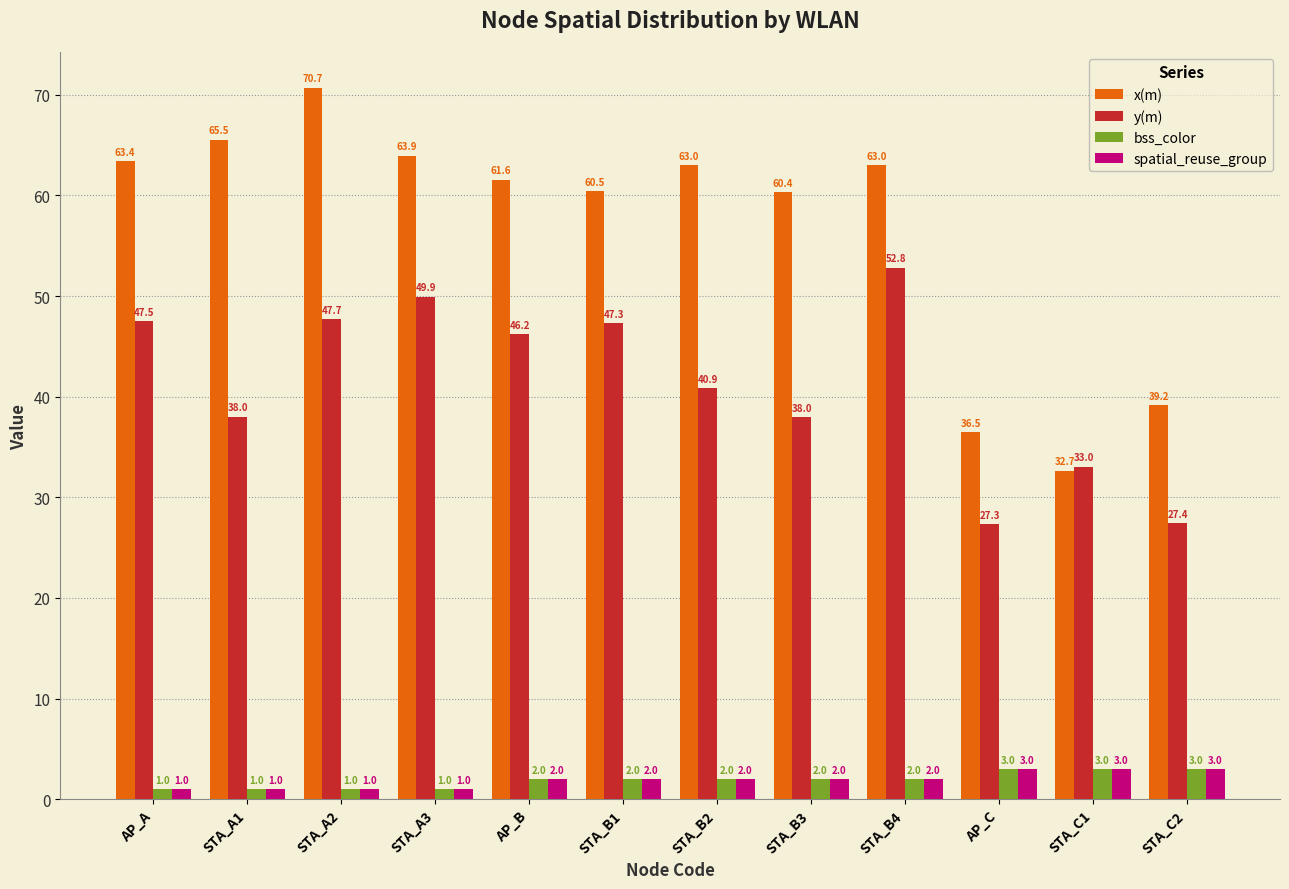

How many bars are there in each group?

4